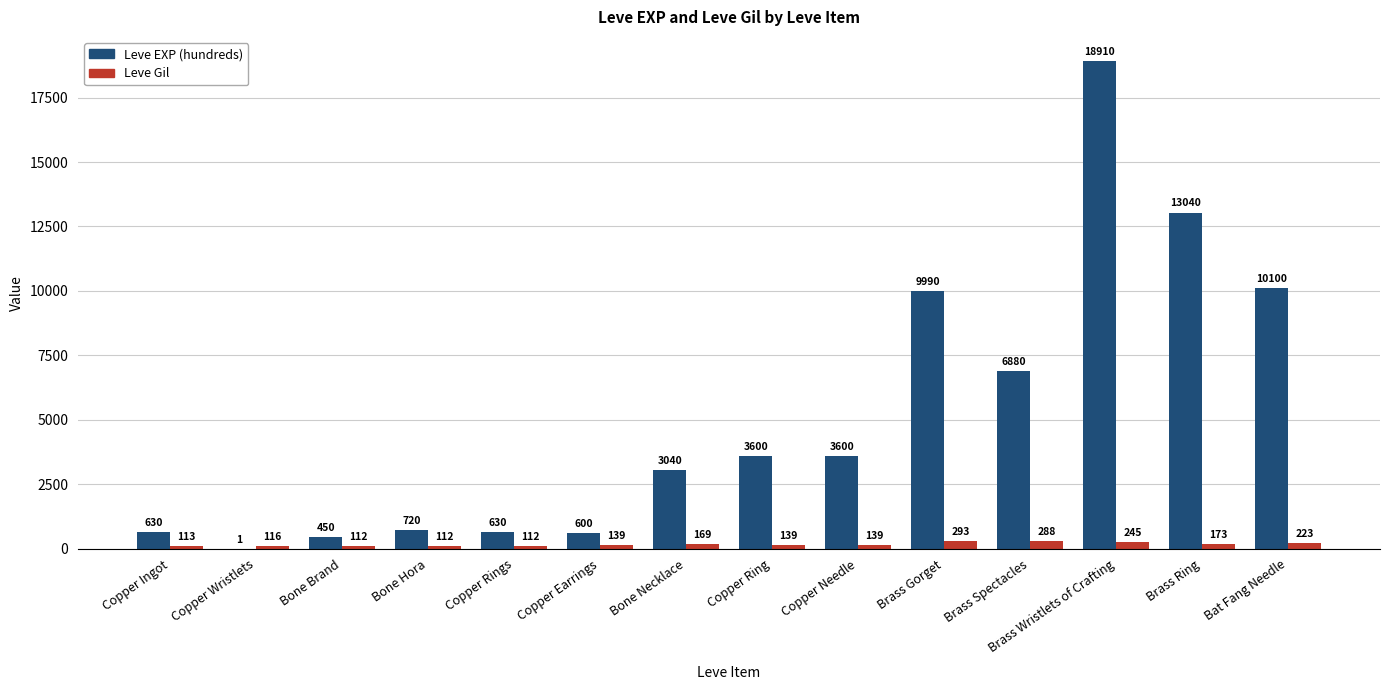

Is it true that Leve EXP (hundreds) equals 16948 at Bat Fang Needle?

False